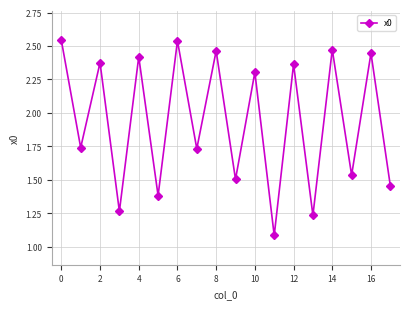

How many interior local peaks (higher than both neighbors) does the data have?

8